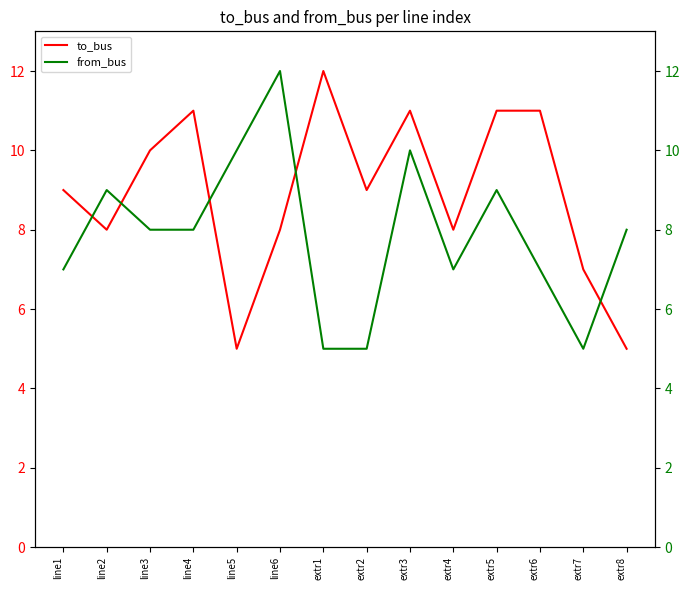

Which label corresponds to the smallest value in the chart?

line5